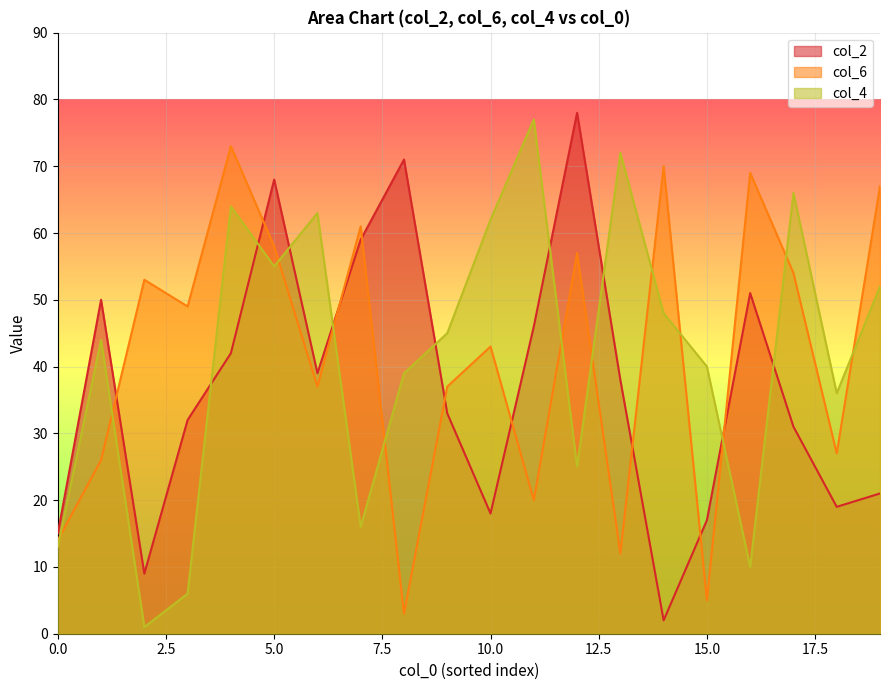

The value of col_2 at 0.0 is 15. True or false?

True